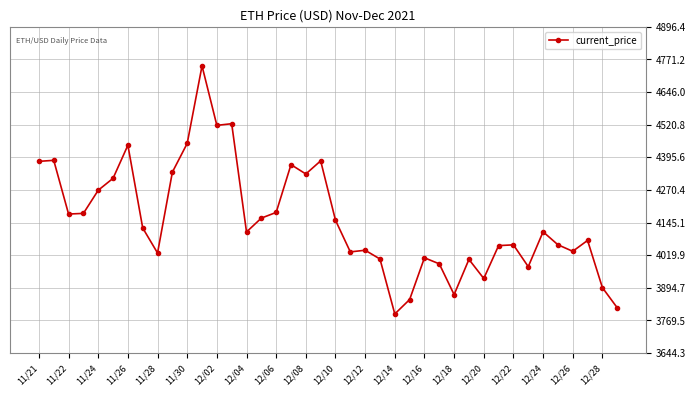

What is the value of the 36th point from the left?

4059.9